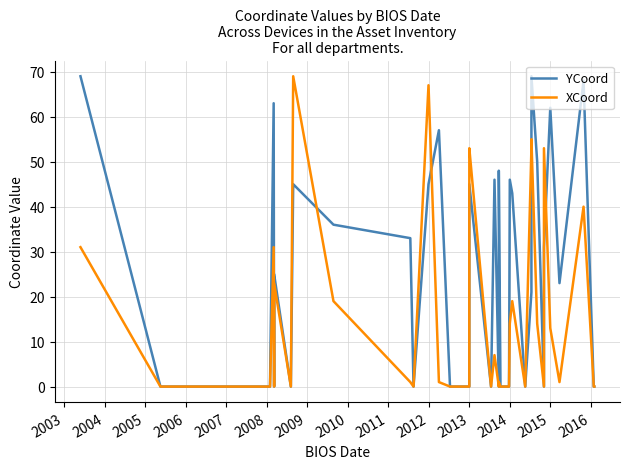

In XCoord, how many points are higher than both neighbors (excluding endpoints)?

11